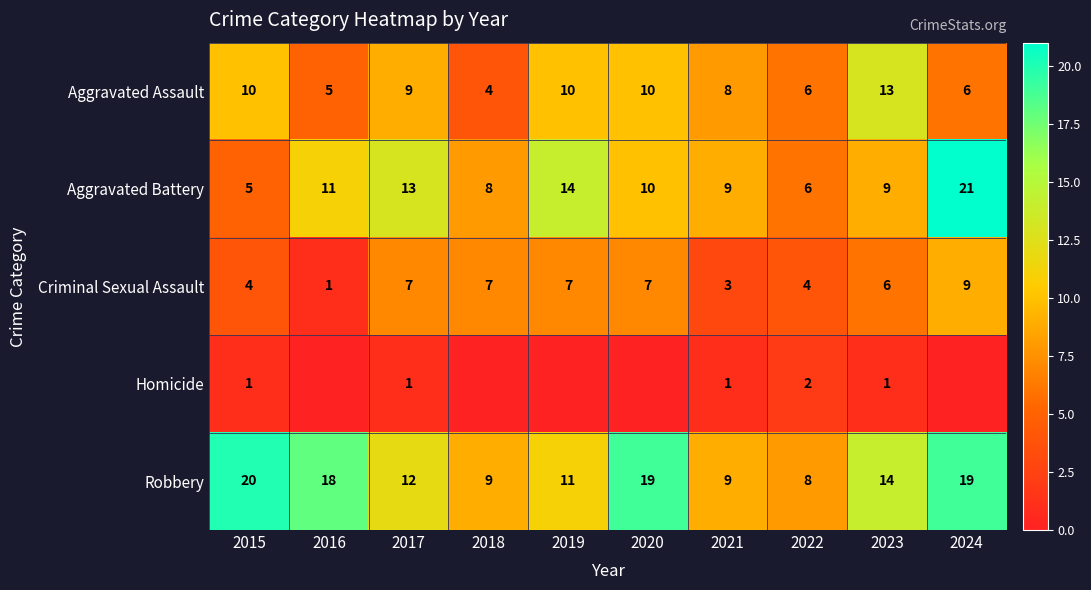

At which category is the sum across all series the highest?

2024